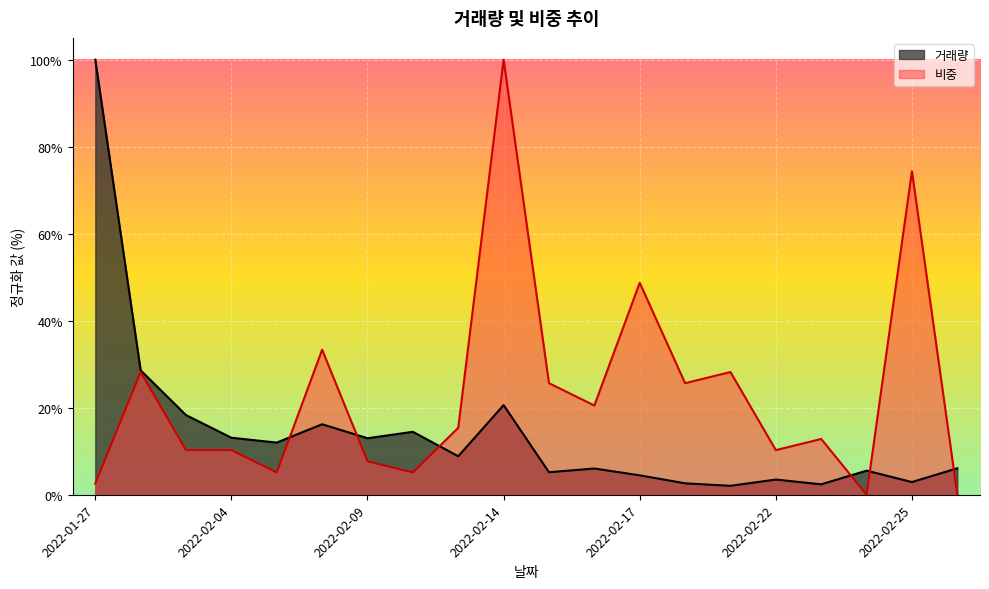

How many distinct data groups are displayed?

2